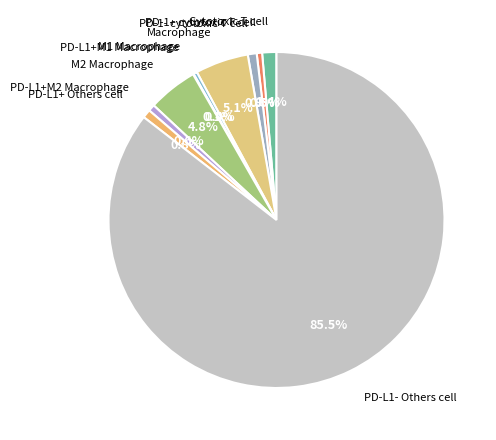

Does any single category account for the majority?

Yes